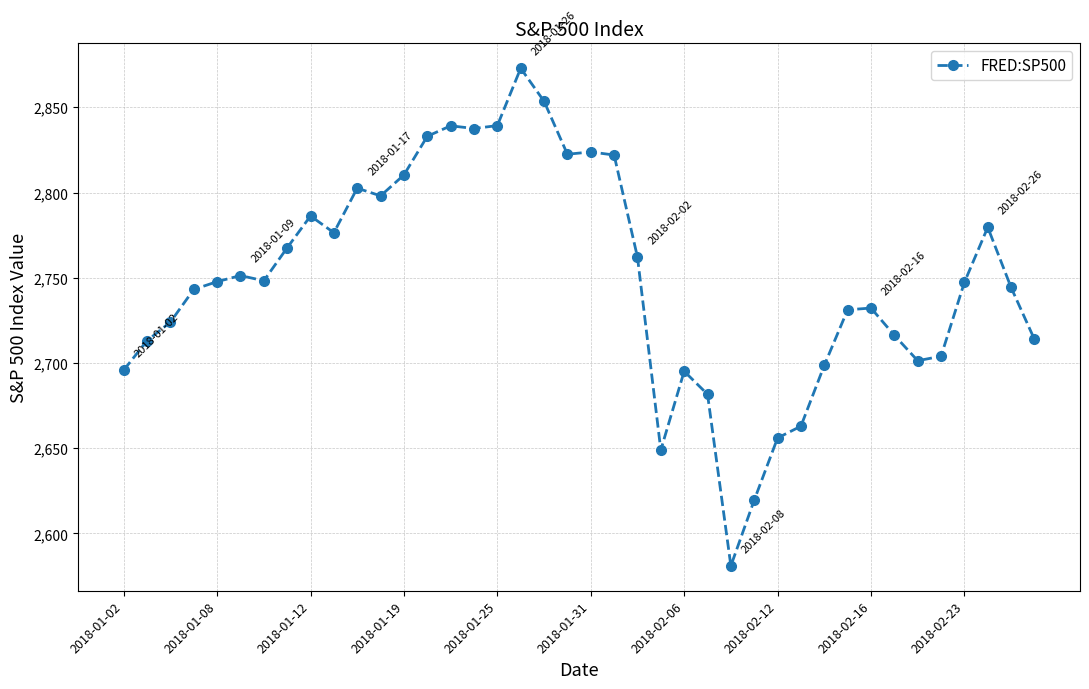

What is the minimum value shown in the chart?

2581.0